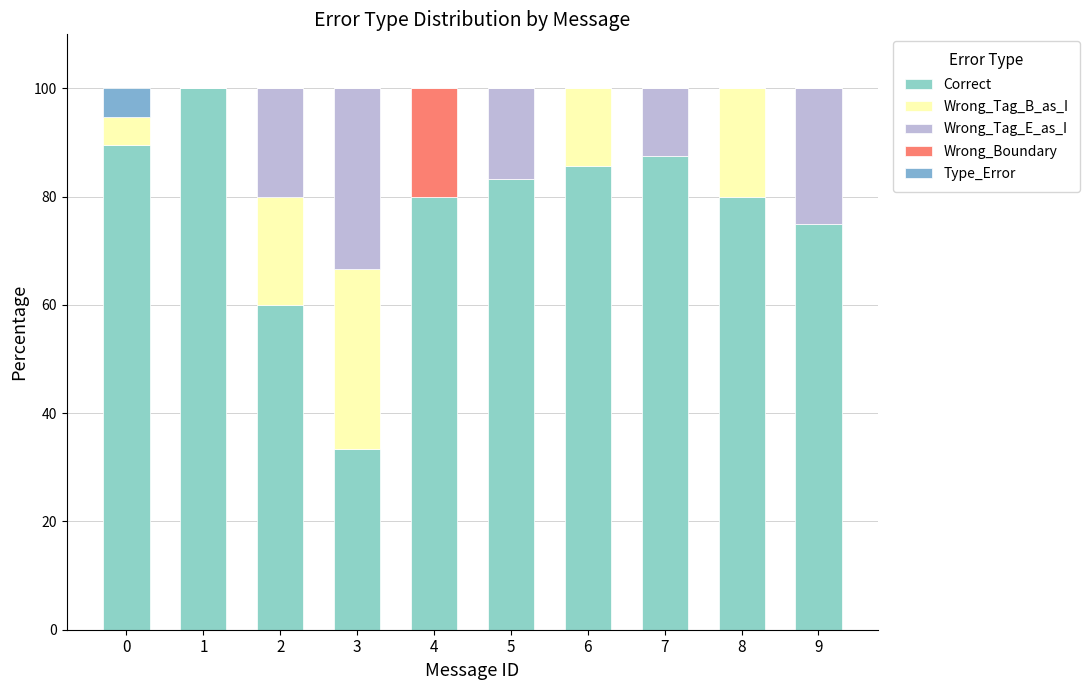

What is the sum of all Wrong_Tag_B_as_I values?

92.9